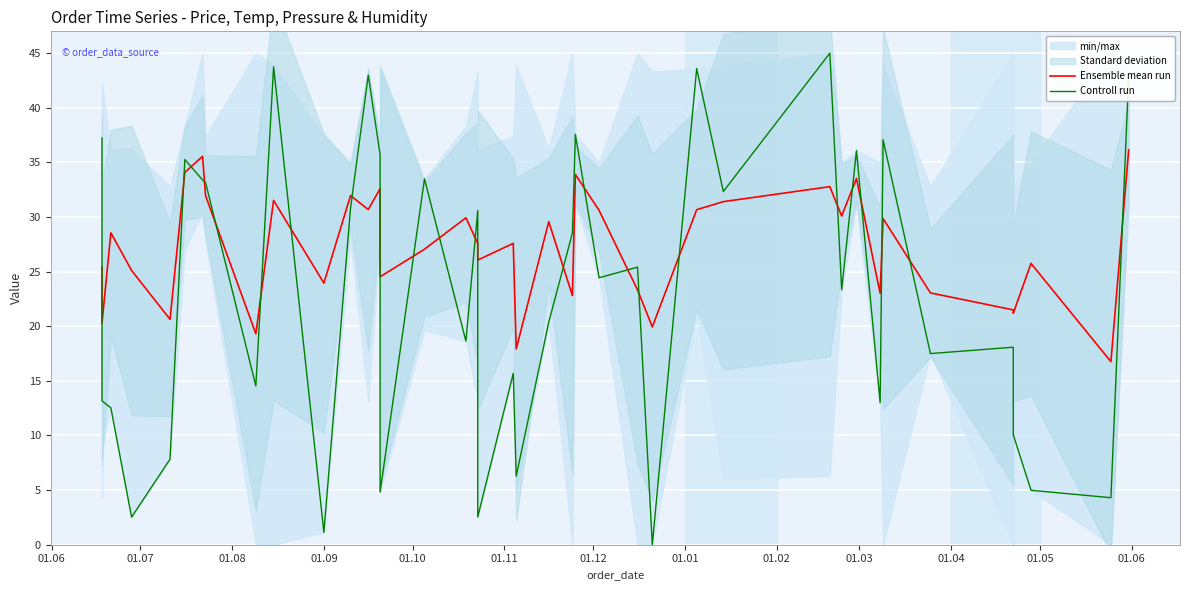

True or false: Controll run has more than 2 interior local peaks.

True